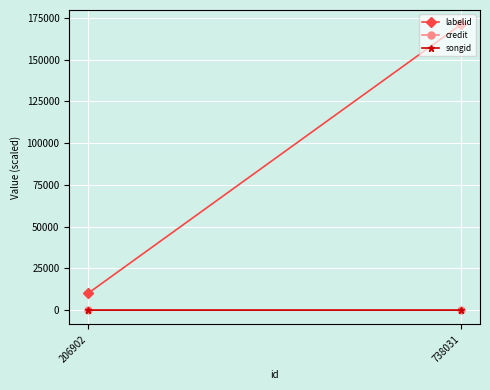

Reading left to right, list all the values displayed in this chart.

labelid: 206902=9983.0	738031=171093.0
credit: 206902=21.0	738031=24.0
songid: 206902=10.1	738031=9.9